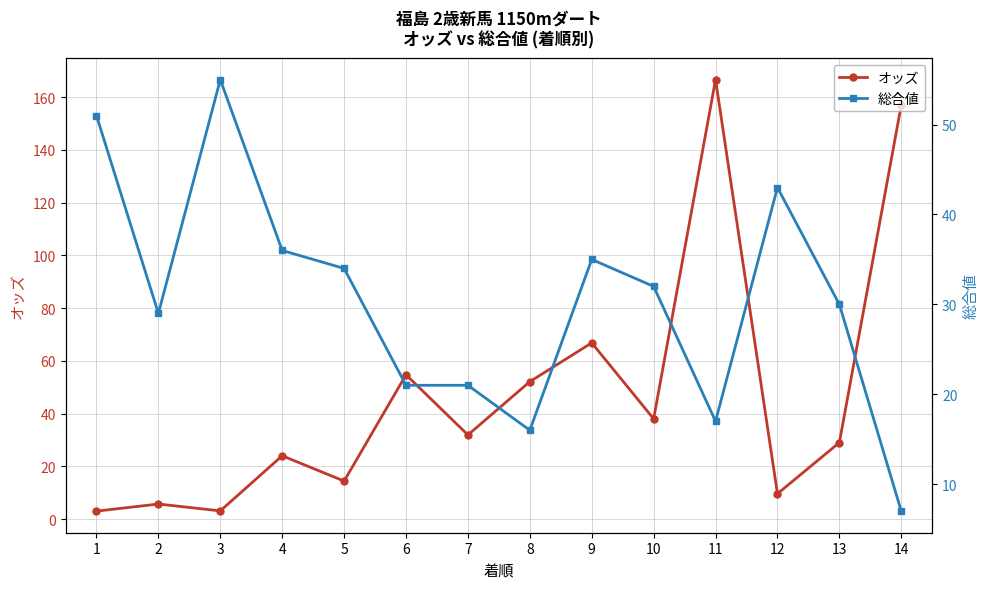

What is the maximum value shown in the chart?

166.6